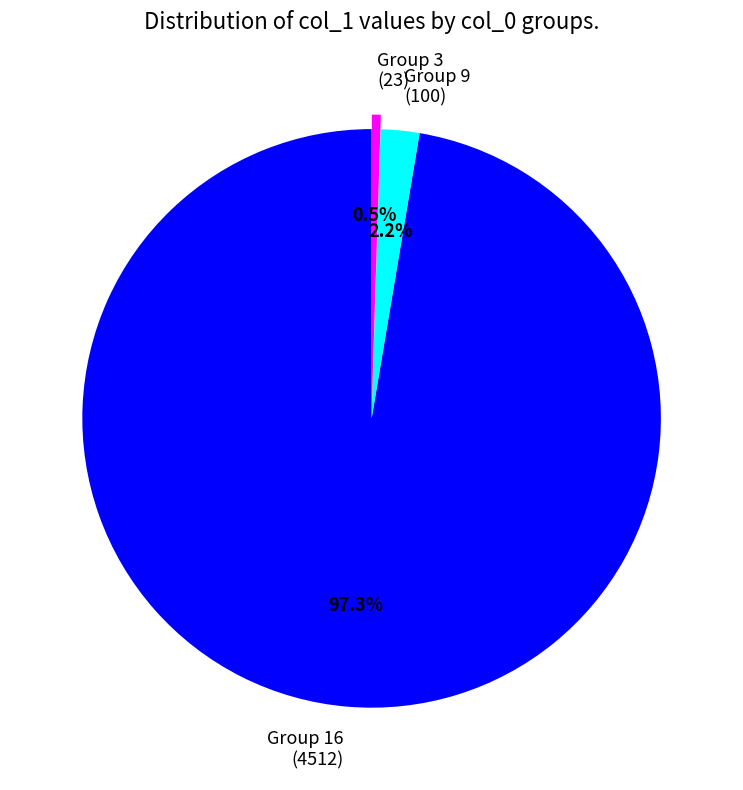

To the nearest percent, what is the difference between the largest and smallest slice percentages?

97%